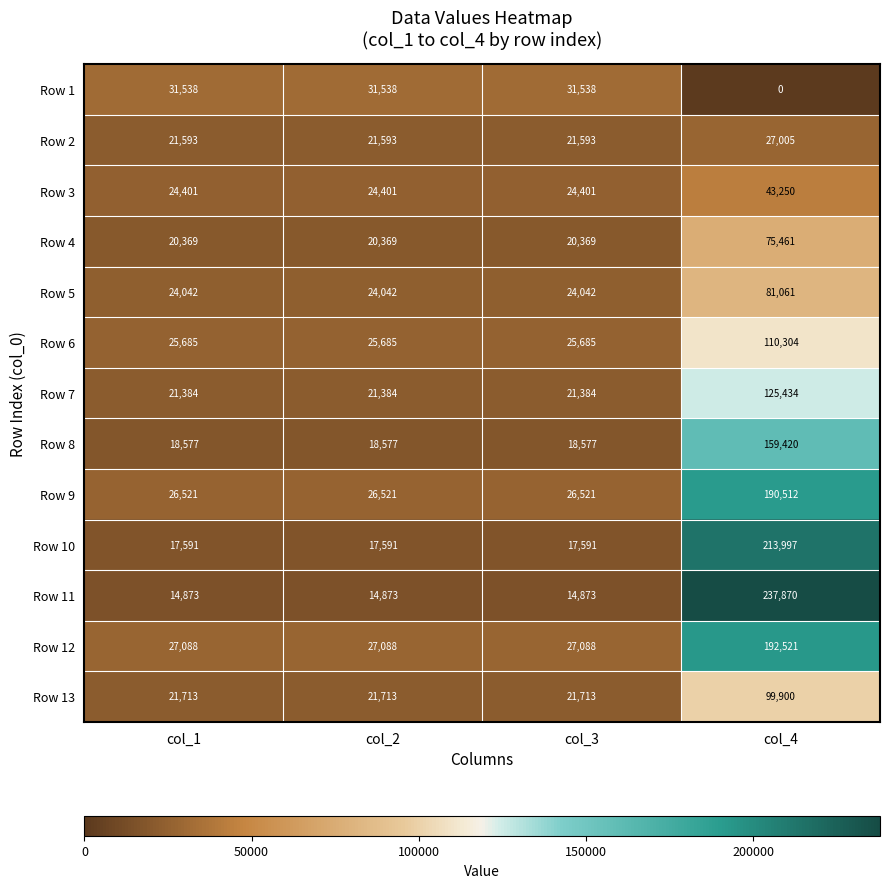

What value does the Row 7 series have at col_1, to the nearest 10?

21380